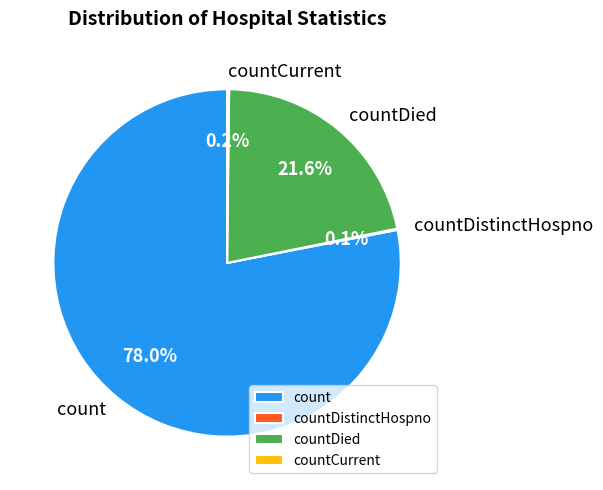

To the nearest percent, what is the average slice percentage?

25%